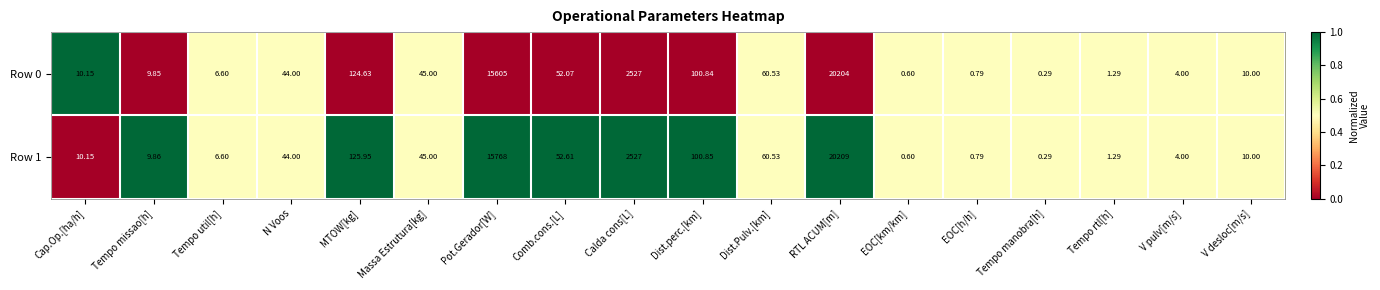

List the series in order of their peak value, highest first.

Row 1, Row 0